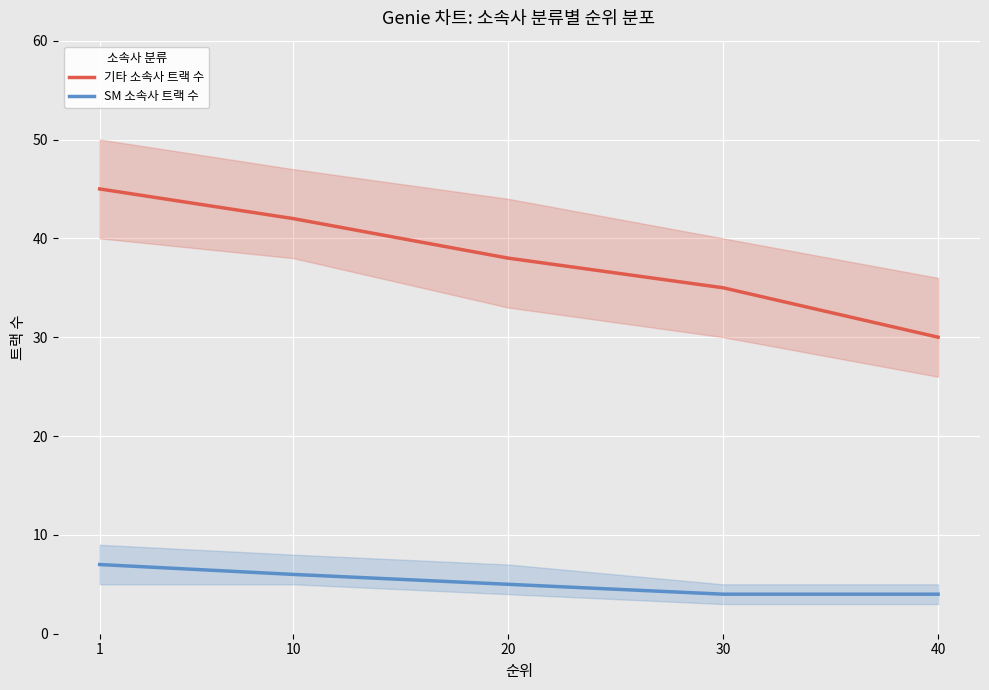

Is this an area chart (filled region under the line)?

No